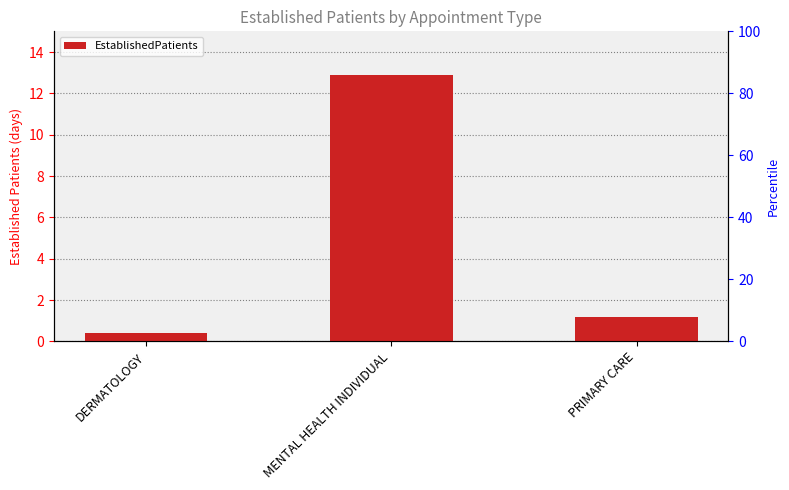

Reading left to right, what are all the values shown in this chart?

DERMATOLOGY=0.4	MENTAL HEALTH INDIVIDUAL=12.9	PRIMARY CARE=1.2